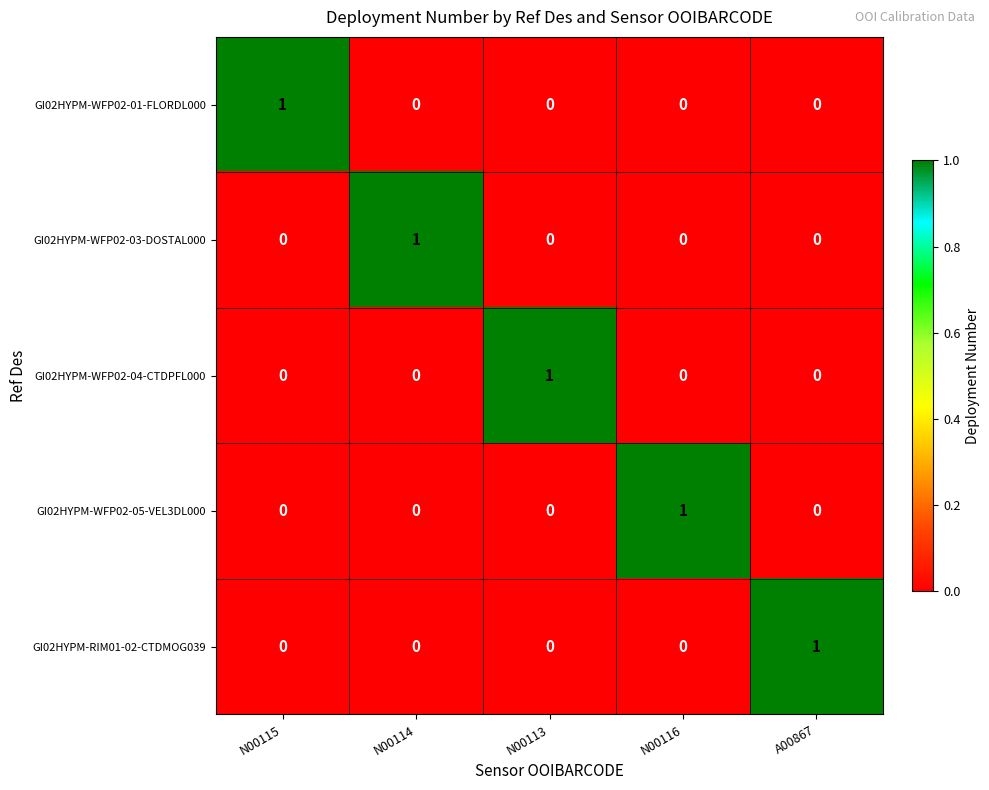

Which category has the highest value in the GI02HYPM-WFP02-05-VEL3DL000 series?

N00116